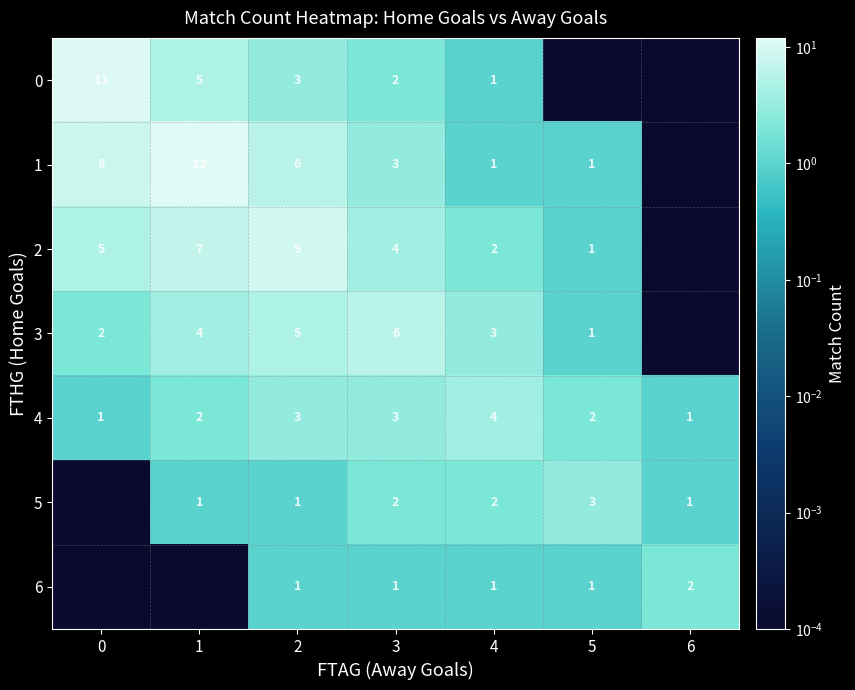

Rank the categories by 6 value from highest to lowest.

6, 2, 3, 4, 5, 0, 1